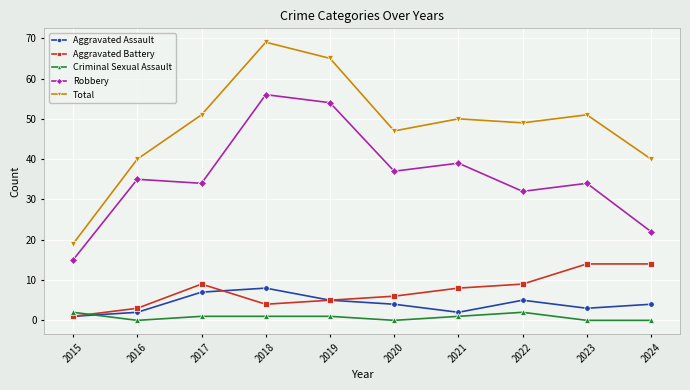

True or false: Robbery has more than 2 interior local peaks.

True